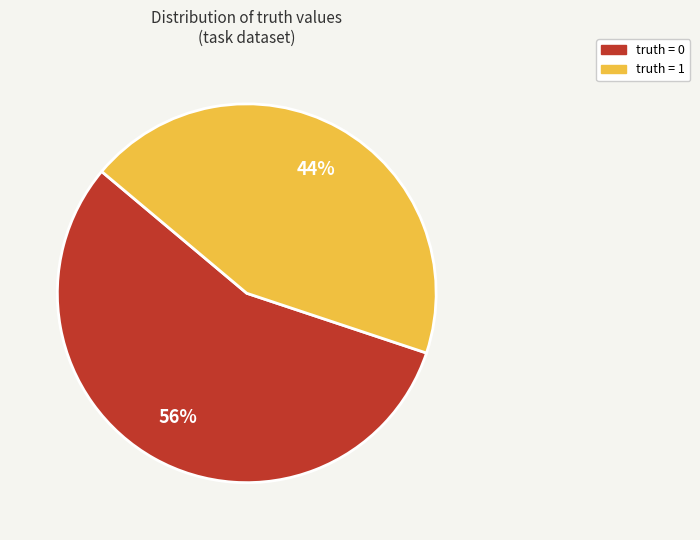

Count the number of slices in the pie.

2